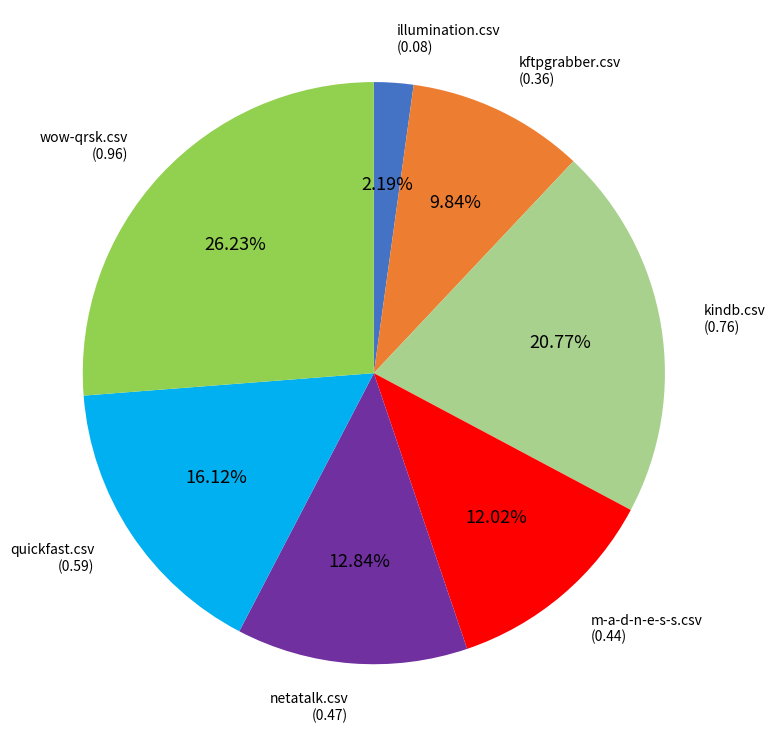

The netatalk.csv slice represents 21% of the pie. True or false?

False